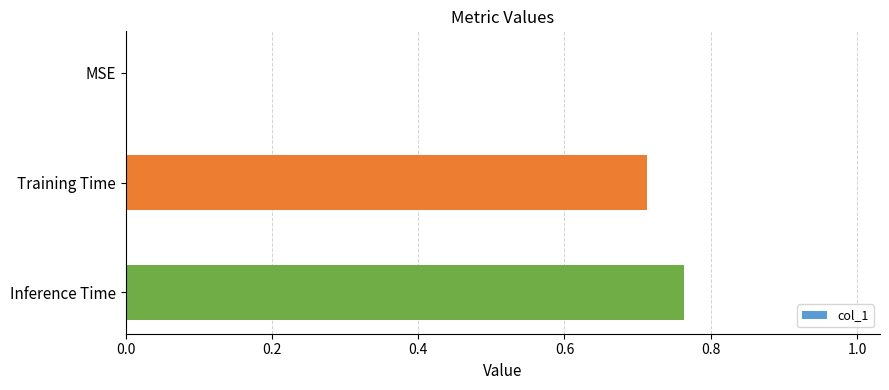

The chart shows a value of 1.3 at Training Time. True or false?

False